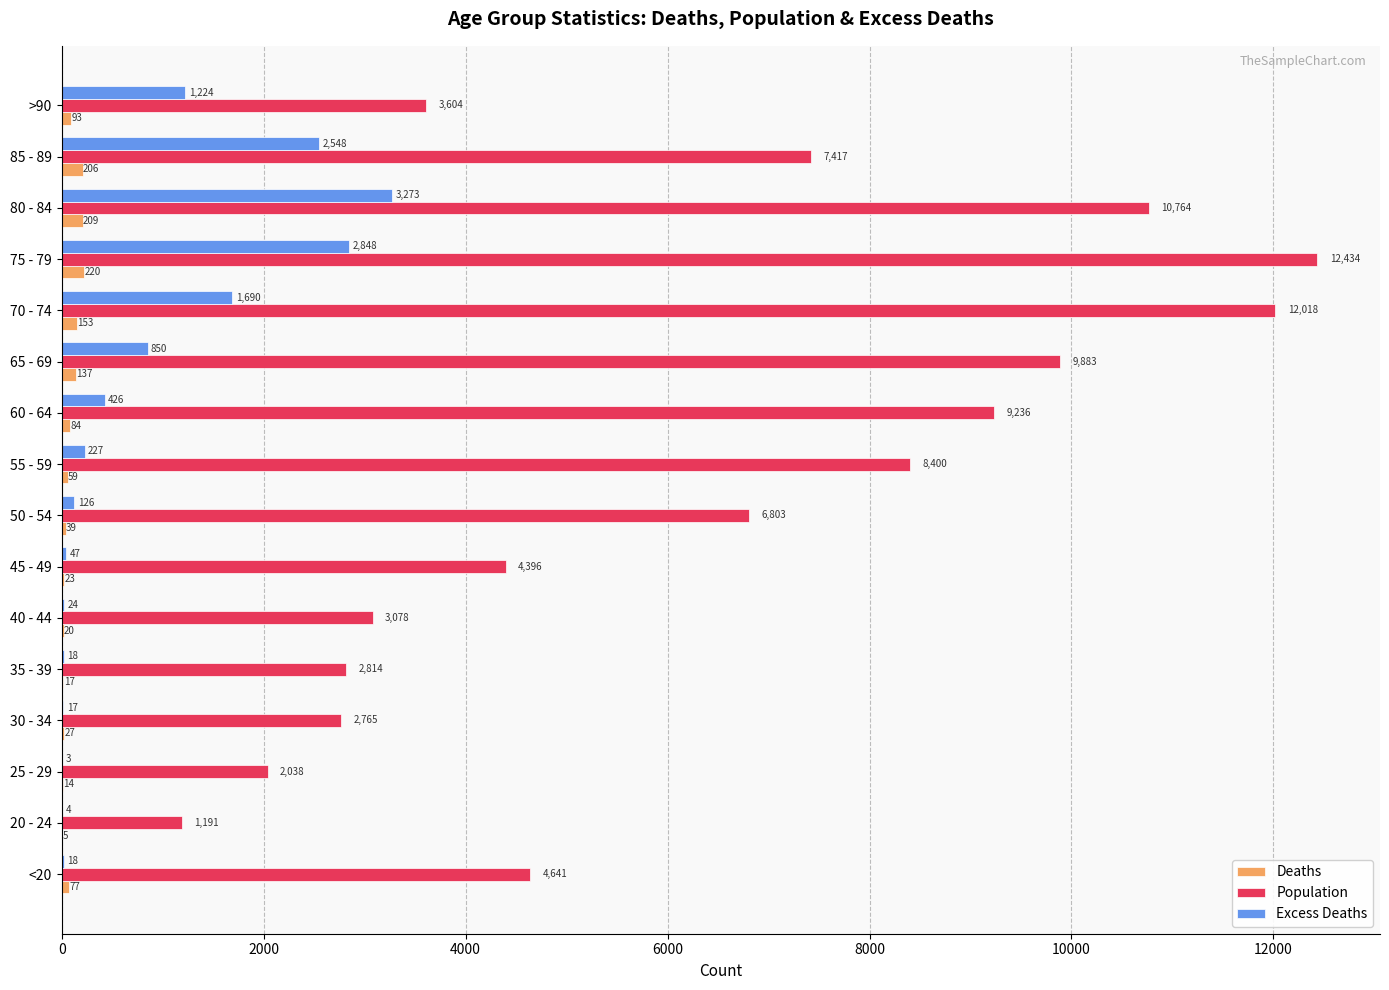

The value of Population at 35 - 39 is 2814. True or false?

True